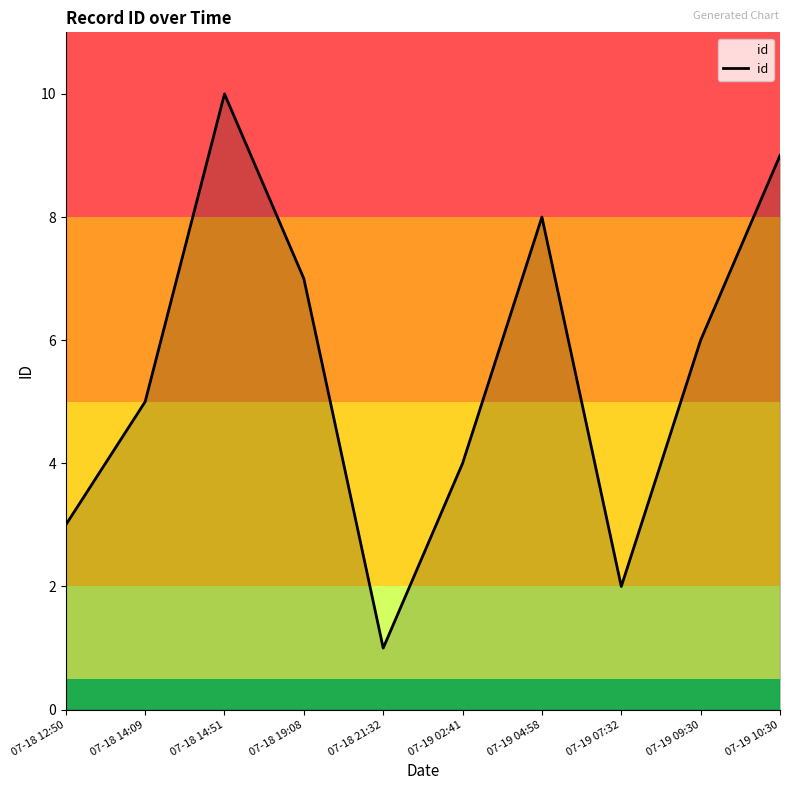

What is the smallest value displayed?

1